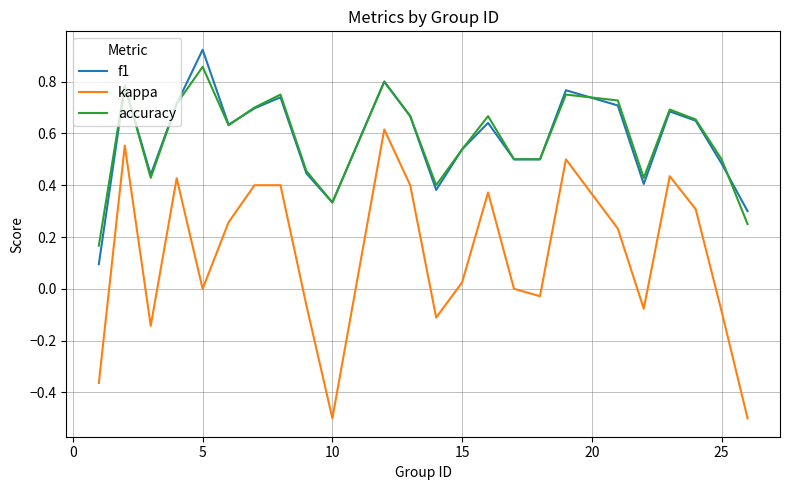

What are all the series names shown in the legend?

f1, kappa, accuracy